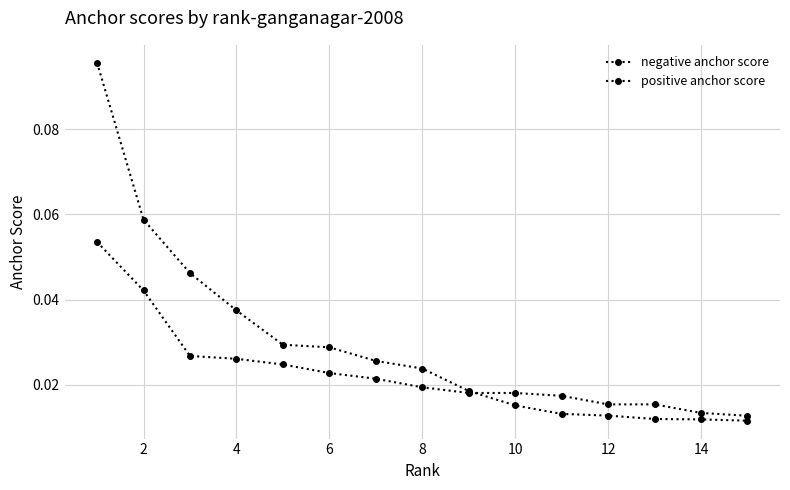

Which series has the largest total across all categories?

positive anchor score